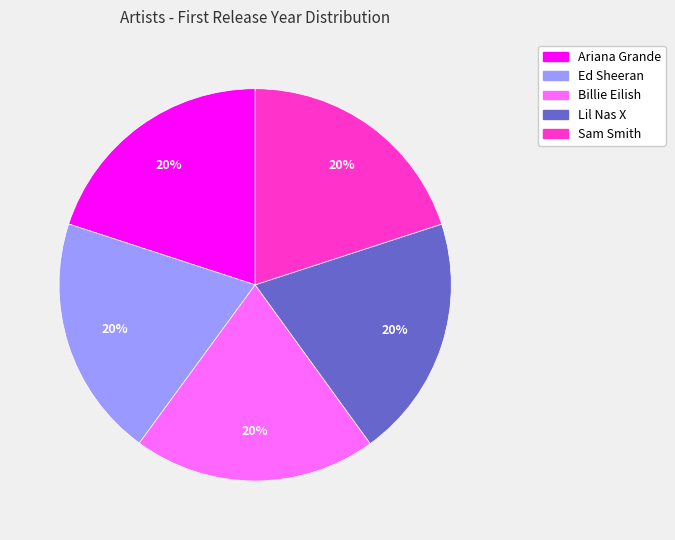

Combined, do Sam Smith and Billie Eilish account for over 50%?

No